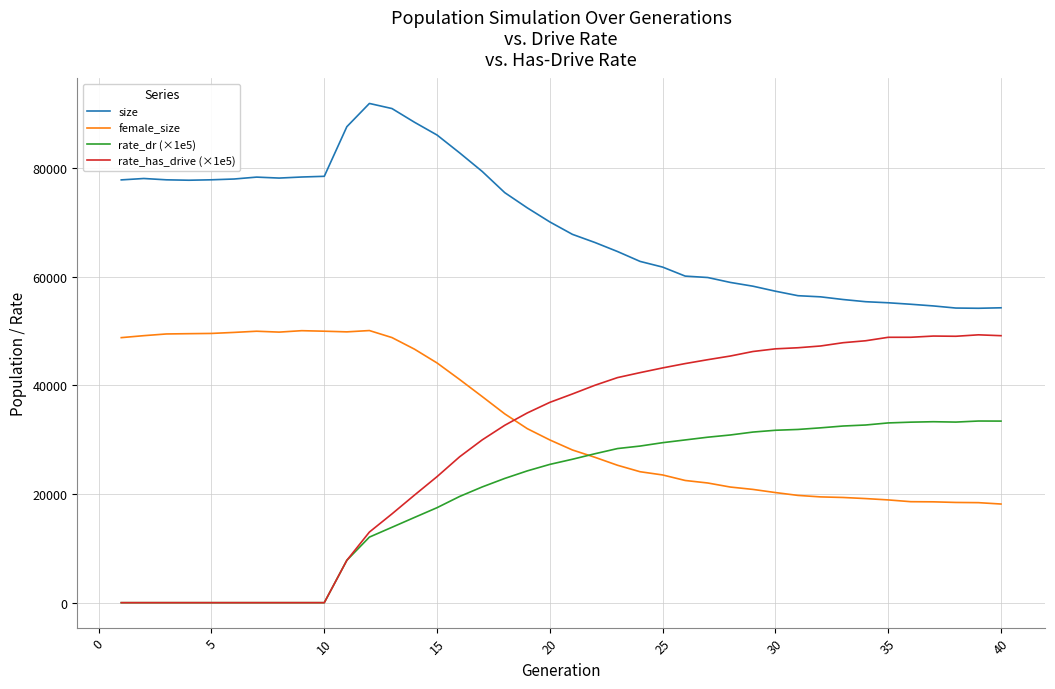

True or false: rate_has_drive (×1e5) and female_size cross at least once.

True